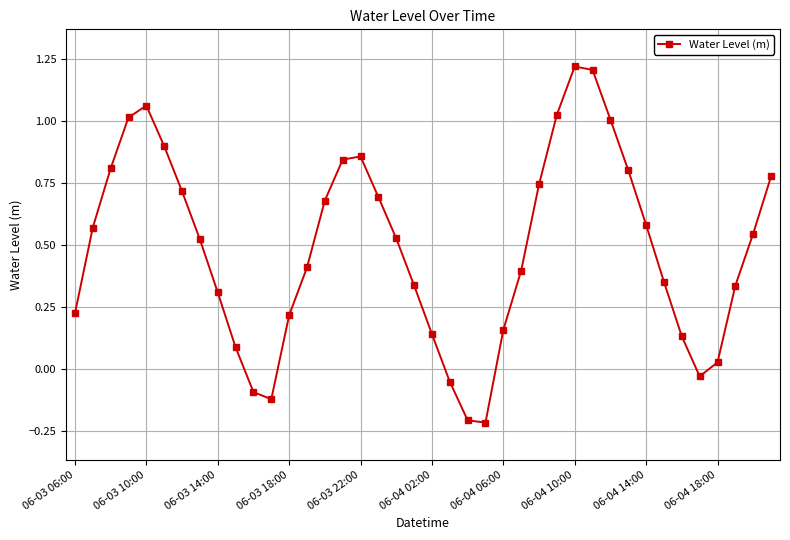

How many values exceed 0?

34